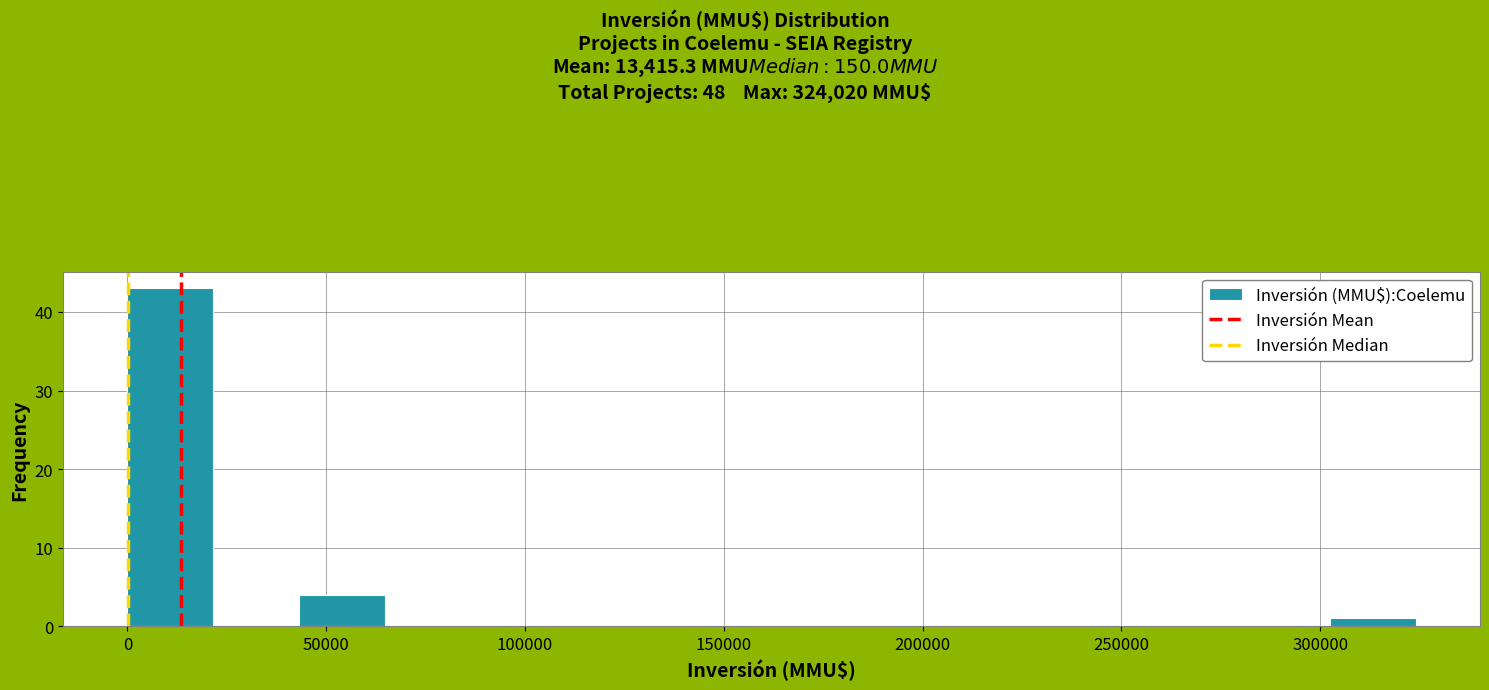

Reading left to right, transcribe this chart: for each bar, give the range it covers on the x-axis and its height. Neither the bar edges nor the heights are printed on the chart, so give them approximately, as read against the axes.

0 to 20000: 43
20000 to 45000: 0
45000 to 65000: 4
65000 to 85000: 0
85000 to 110000: 0
110000 to 130000: 0
130000 to 150000: 0
150000 to 175000: 0
175000 to 195000: 0
195000 to 215000: 0
215000 to 240000: 0
240000 to 260000: 0
260000 to 280000: 0
280000 to 300000: 0
300000 to 325000: 1